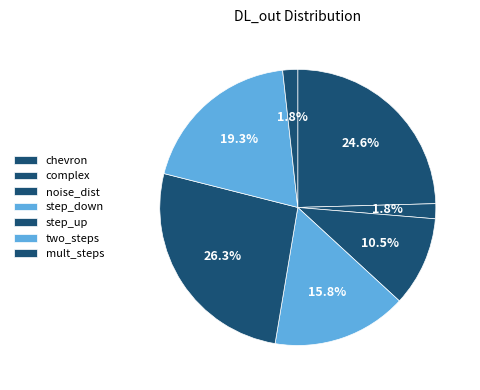

How many slices are in this pie chart?

7